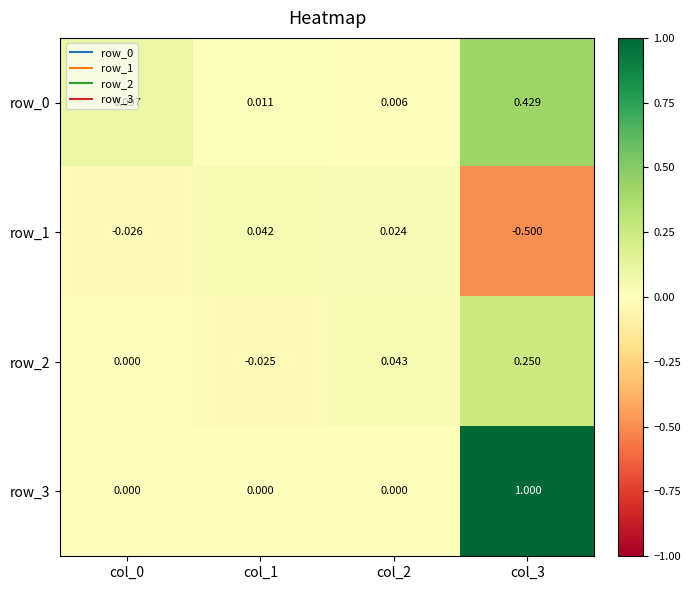

Is the value of row_2 at col_3 greater than the value of row_3 at col_2?

Yes